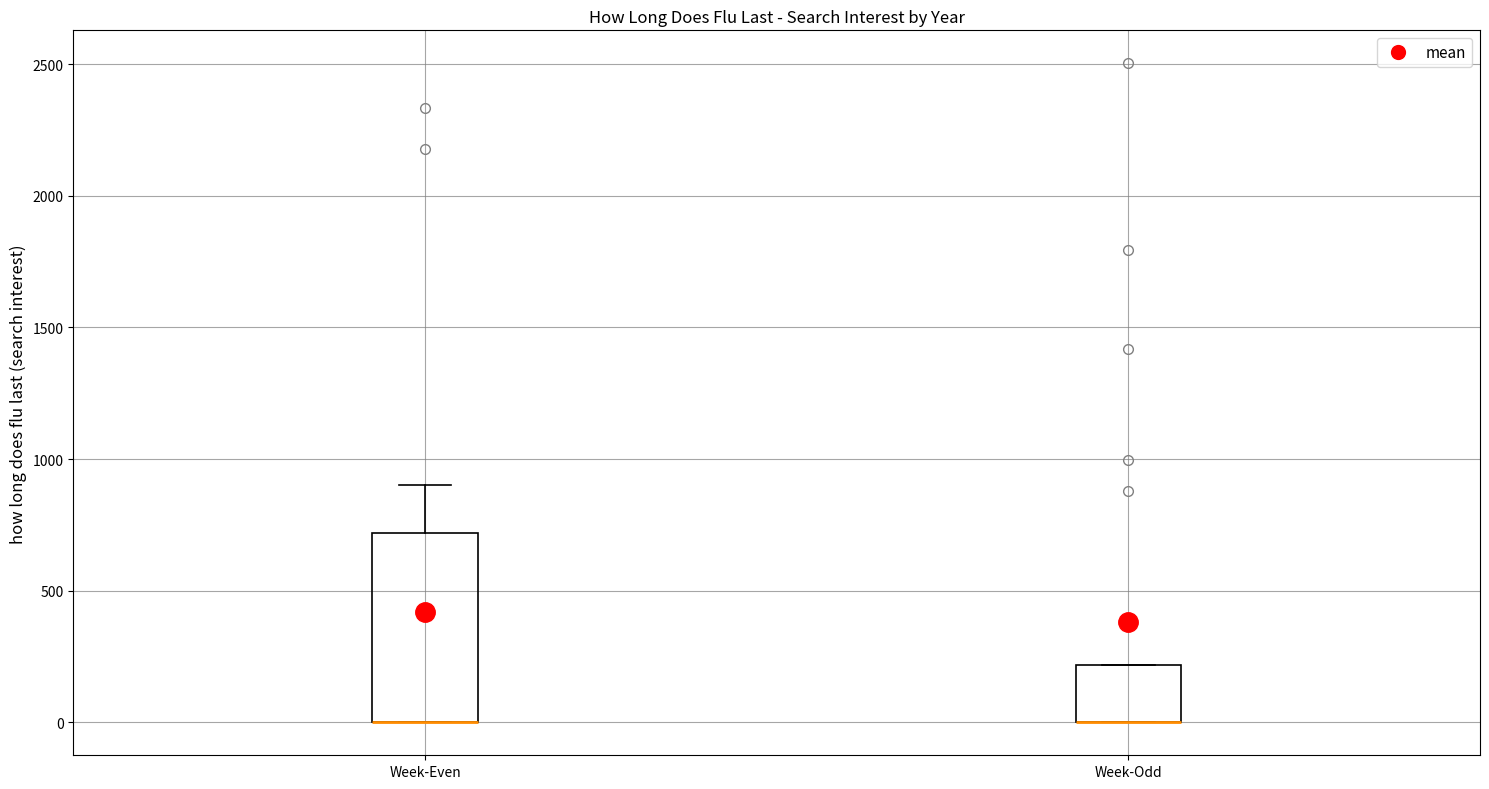

Which box is the tallest, from its lower edge to its upper edge?

Week-Even